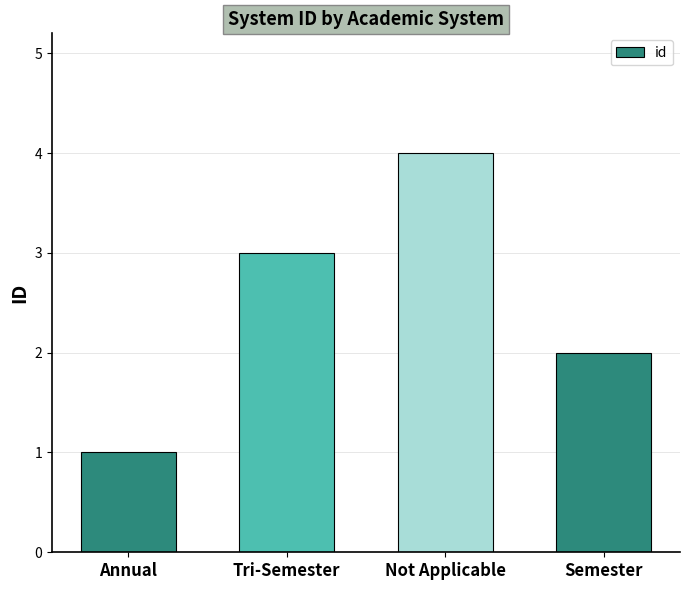

Rank the categories by value from highest to lowest.

Not Applicable, Tri-Semester, Semester, Annual